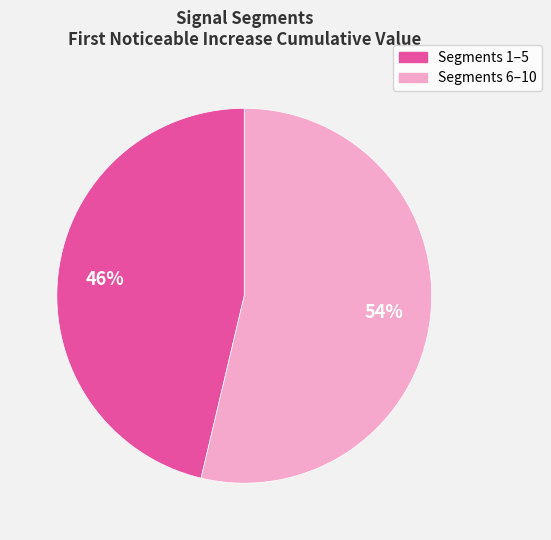

Is there any slice that represents more than half of the pie?

Yes